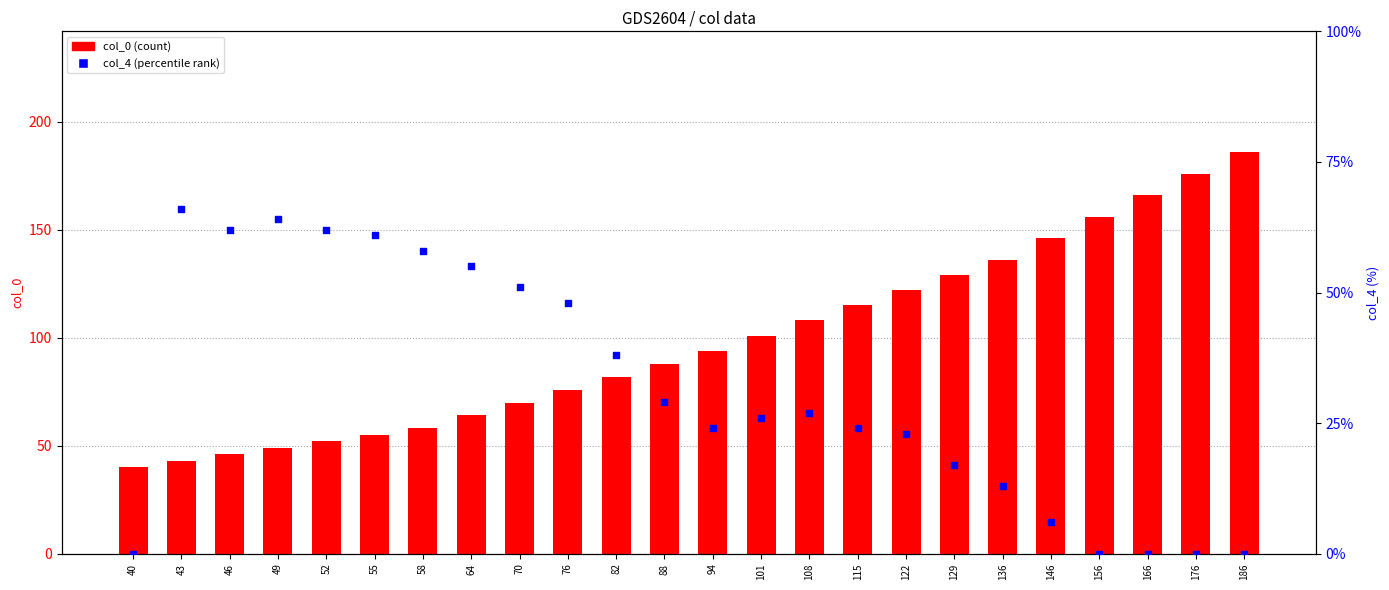

At which category is the sum across all series the highest?

186